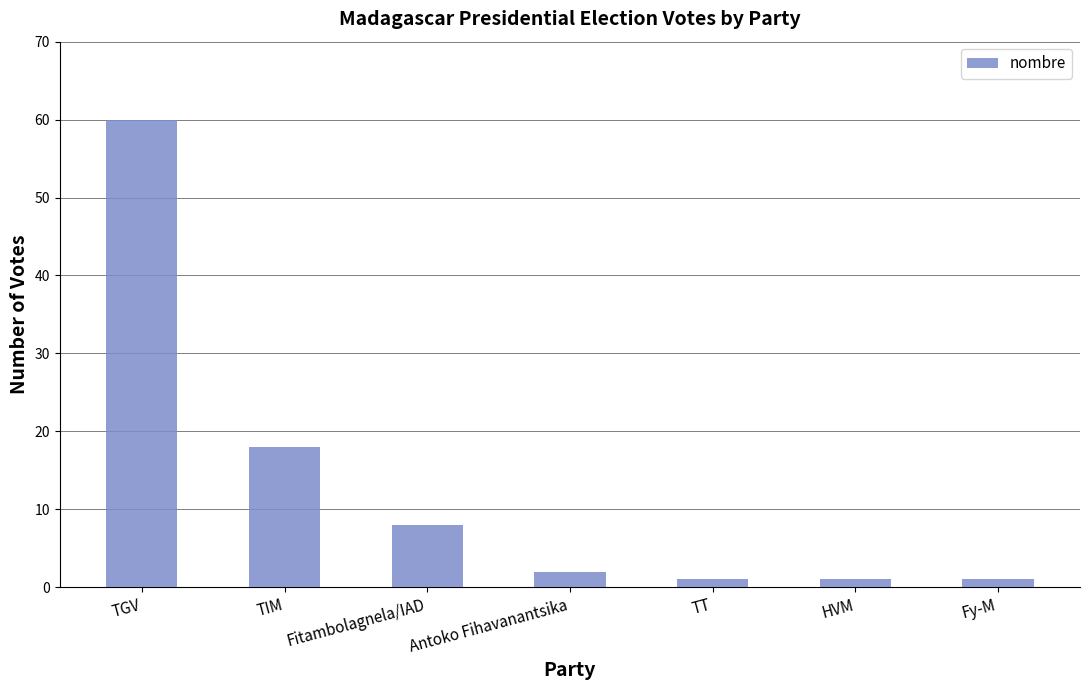

Reading left to right, transcribe all the data shown in this chart.

TGV=60	TIM=18	Fitambolagnela/IAD=8	Antoko Fihavanantsika=2	TT=1	HVM=1	Fy-M=1